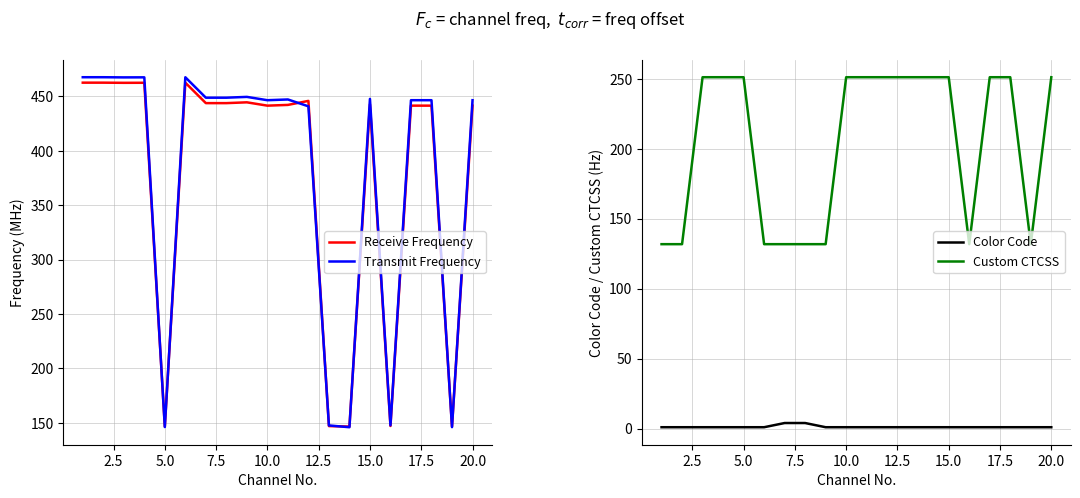

Which series ends up on top after the final intersection of Custom CTCSS and Receive Frequency?

Receive Frequency